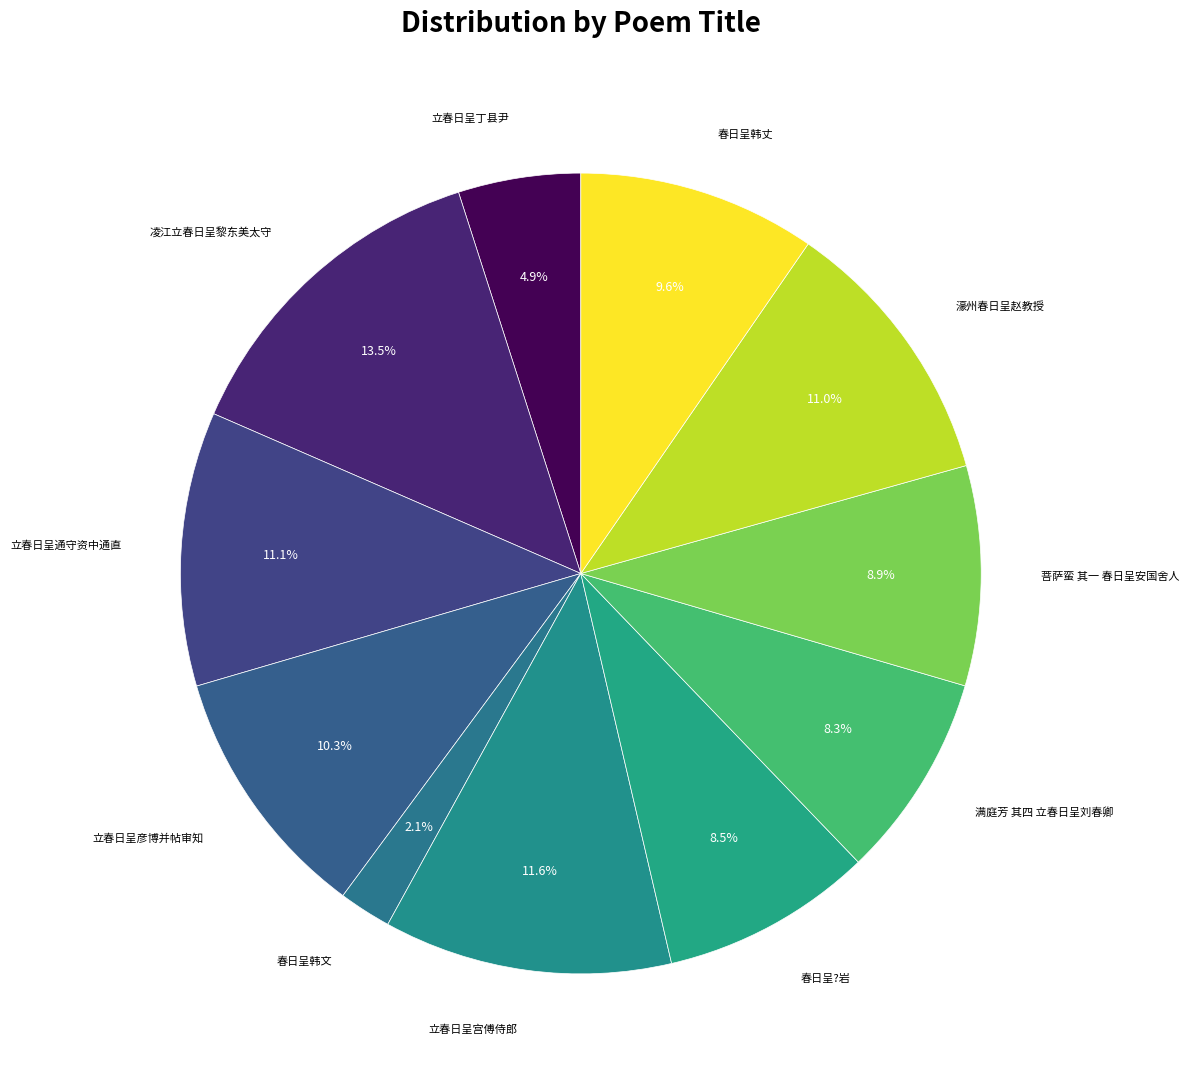

Which category has the smallest portion of the pie?

春日呈韩文